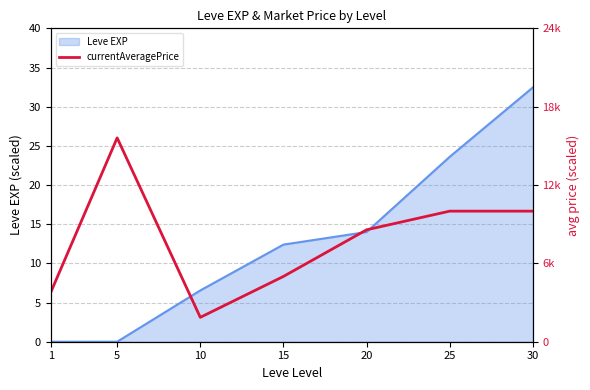

List the labels in order of value, largest first.

5, 25, 30, 20, 15, 1, 10